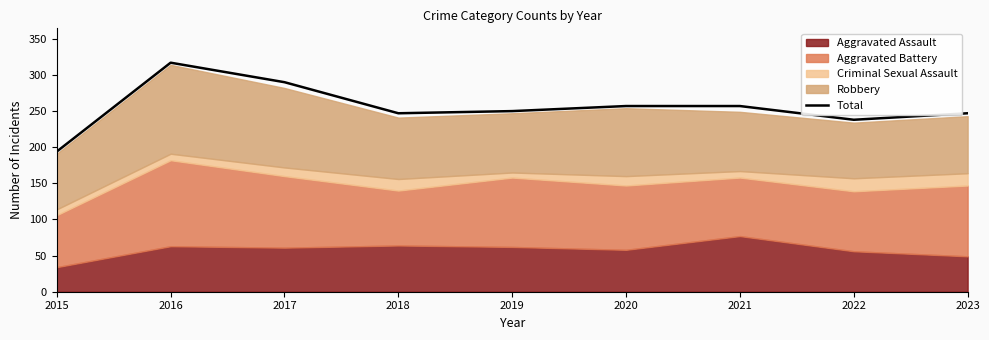

How many lines are shown in the chart?

1